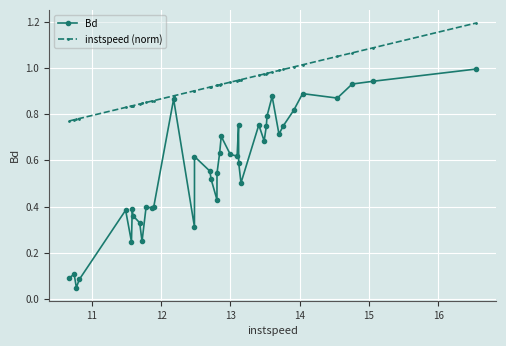

Which series has the largest total across all categories?

instspeed (norm)